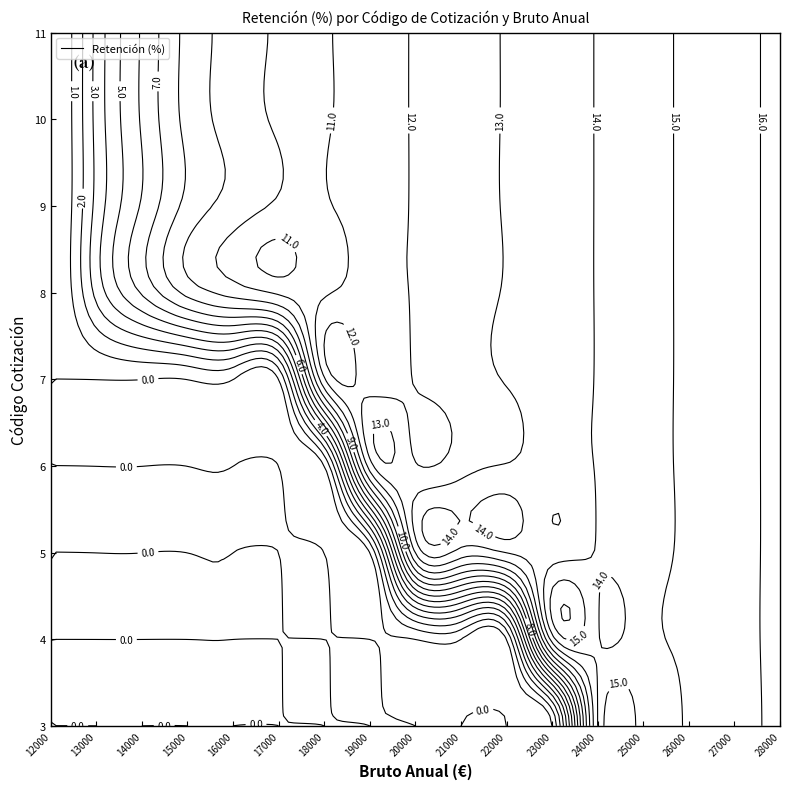

Rank the categories by 10 value from lowest to highest.

12000, 13000, 14000, 15000, 16000, 17000, 18000, 19000, 20000, 21000, 22000, 23000, 24000, 25000, 26000, 27000, 28000